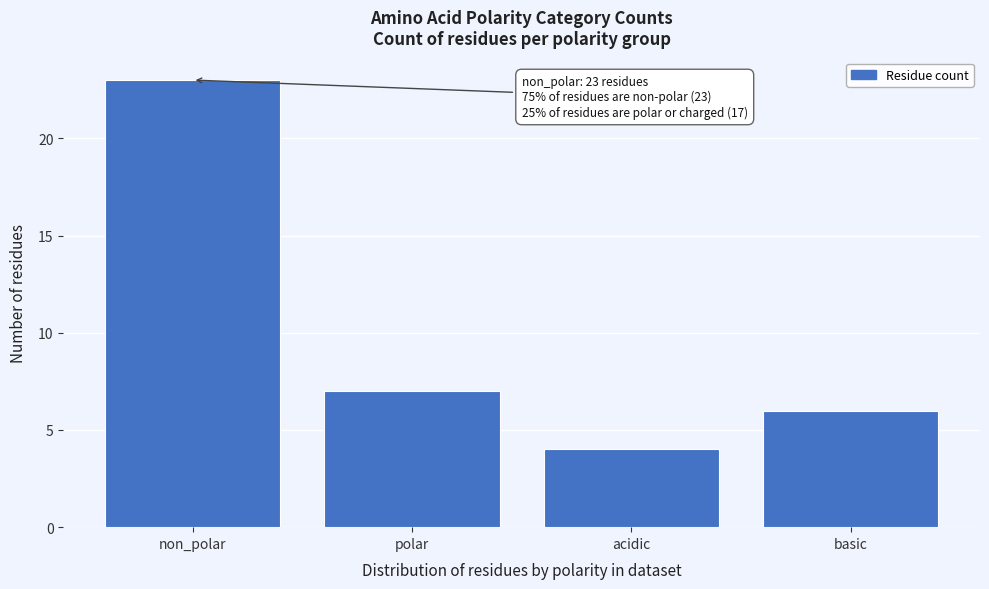

Reading right to left, list all the values displayed in this chart.

6	4	7	23